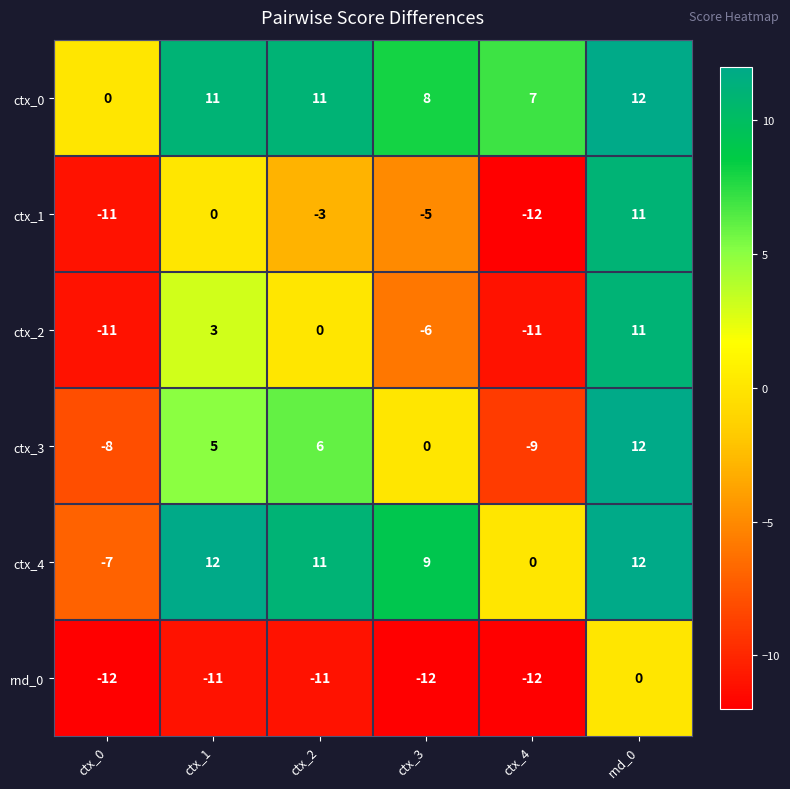

Where is ctx_0 nearest to the value 6?

ctx_4